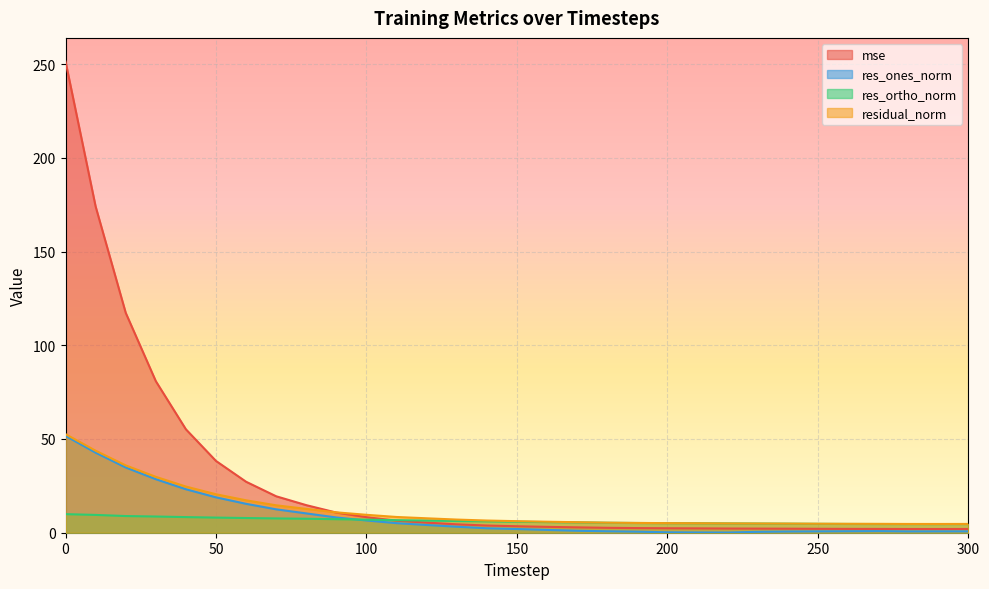

Rank the series by their maximum value, from lowest to highest.

res_ortho_norm, res_ones_norm, residual_norm, mse